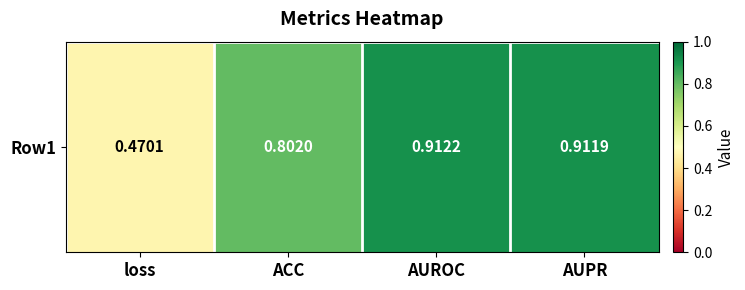

Between AUPR and AUROC, which is larger?

AUROC